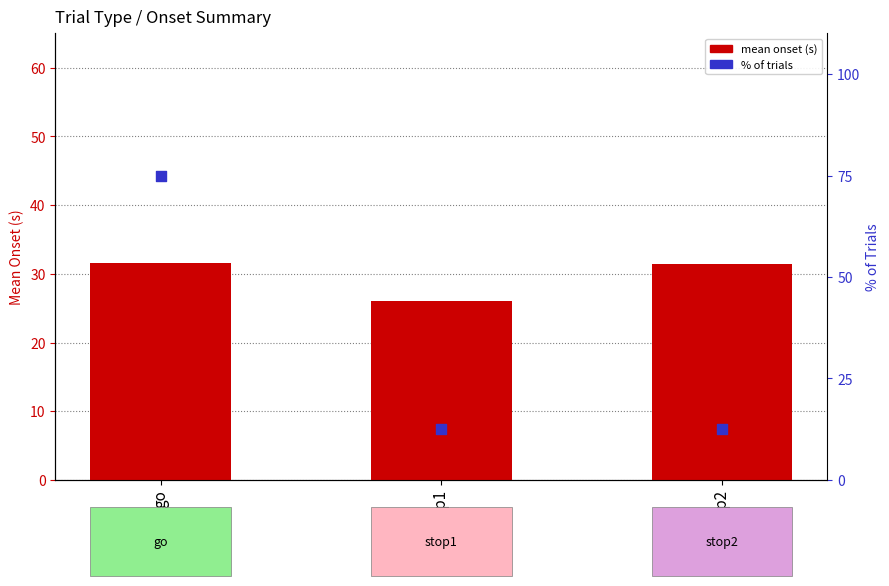

Which series has the largest total across all categories?

% trials